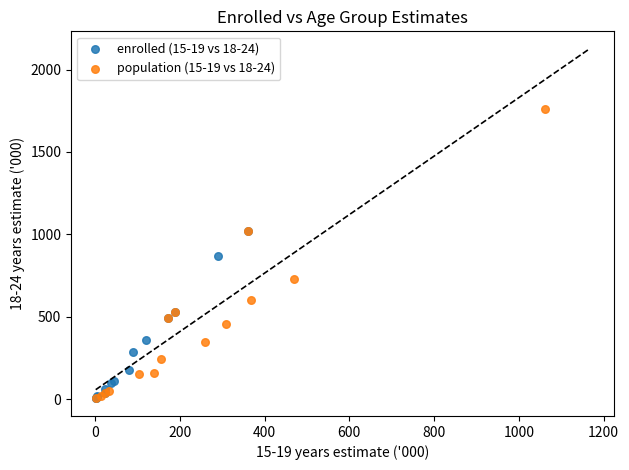

Which series has the largest Y range (max minus min)?

population (15-19 vs 18-24)